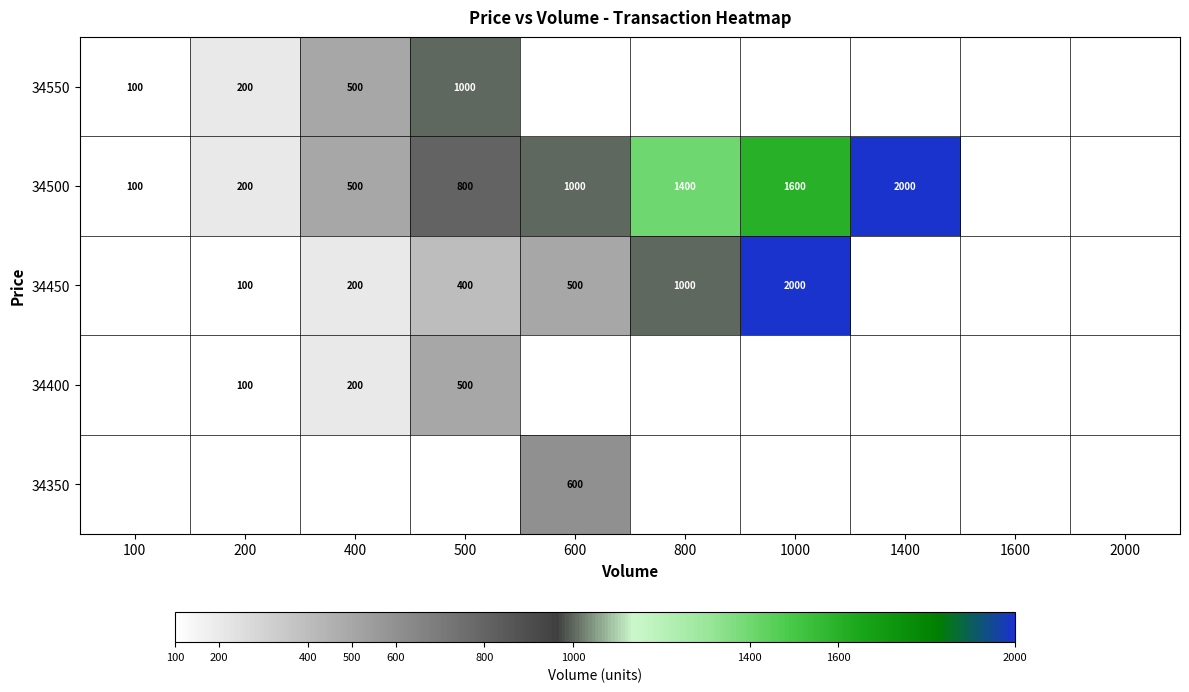

What is the difference between the 34450 values at 800 and 400?

800